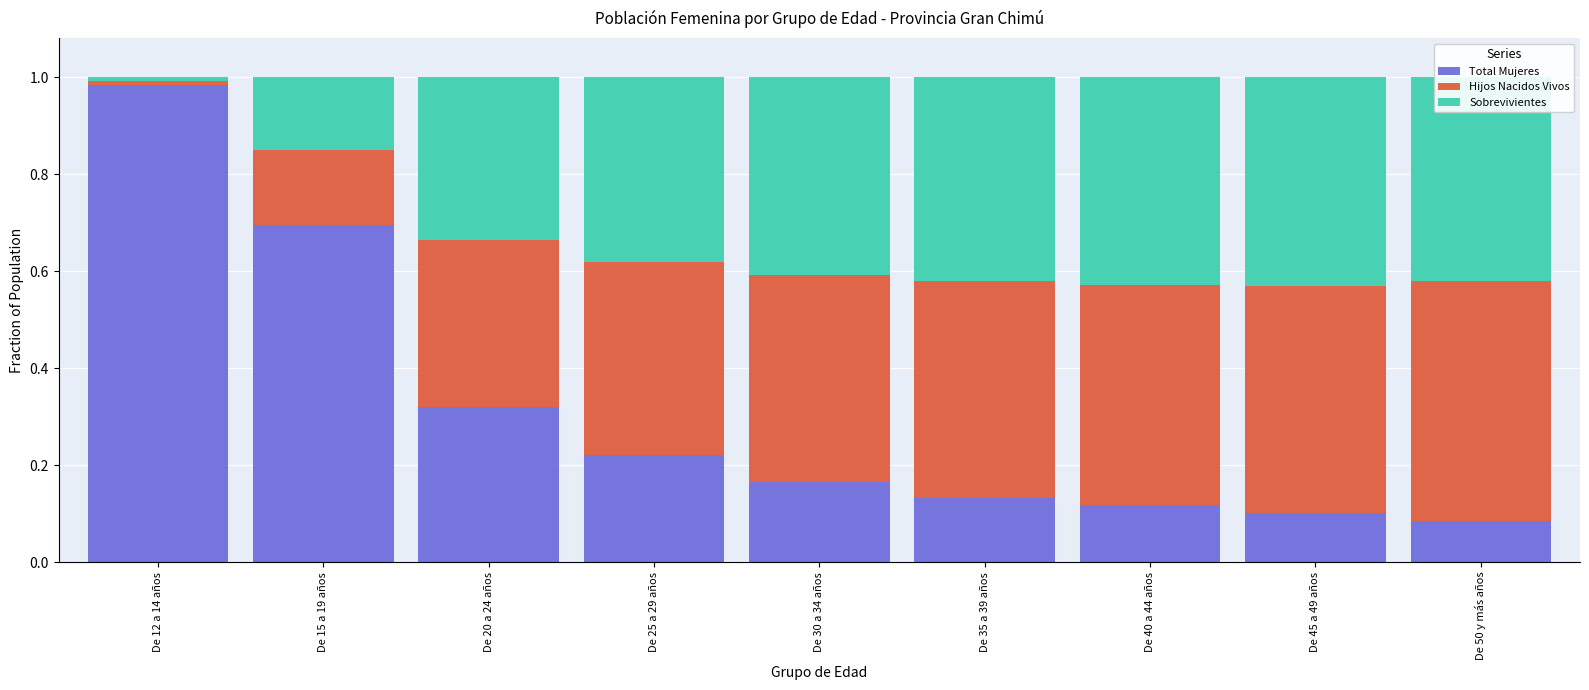

What is the sum of all Total Mujeres values?

2.8